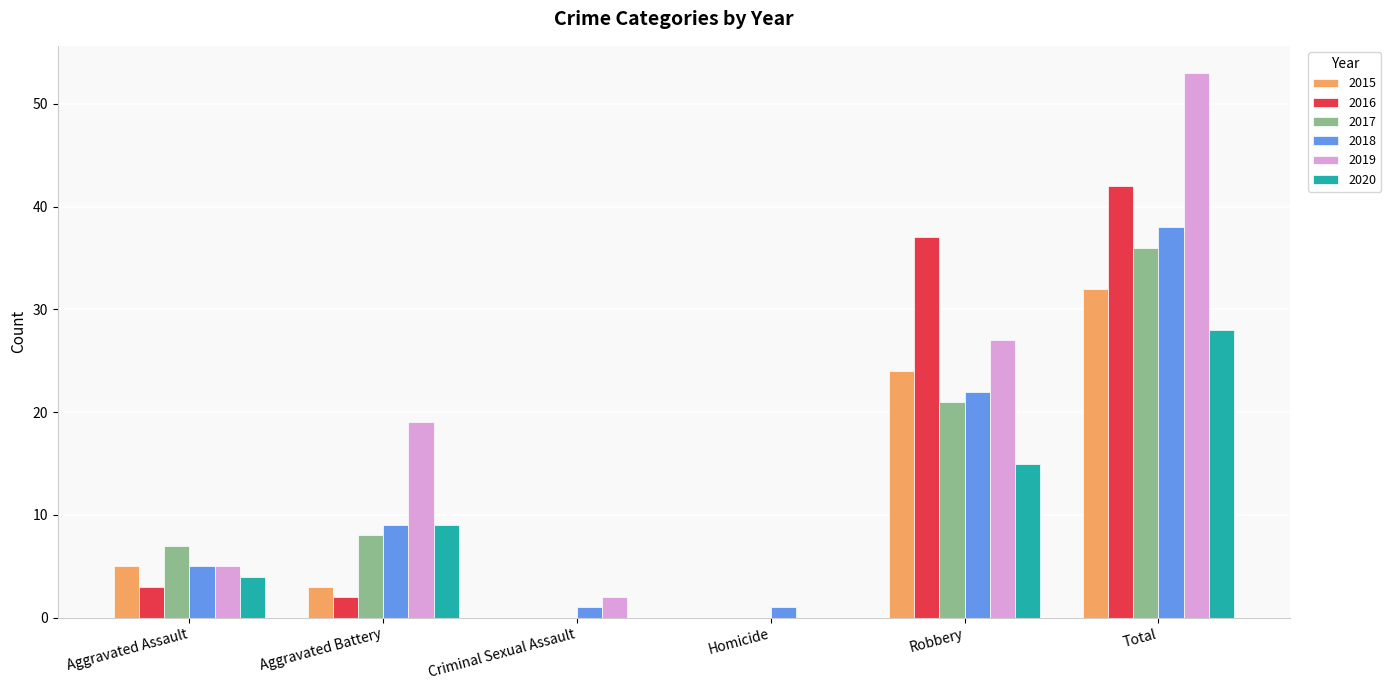

What is the total value across all series at Aggravated Battery?

50